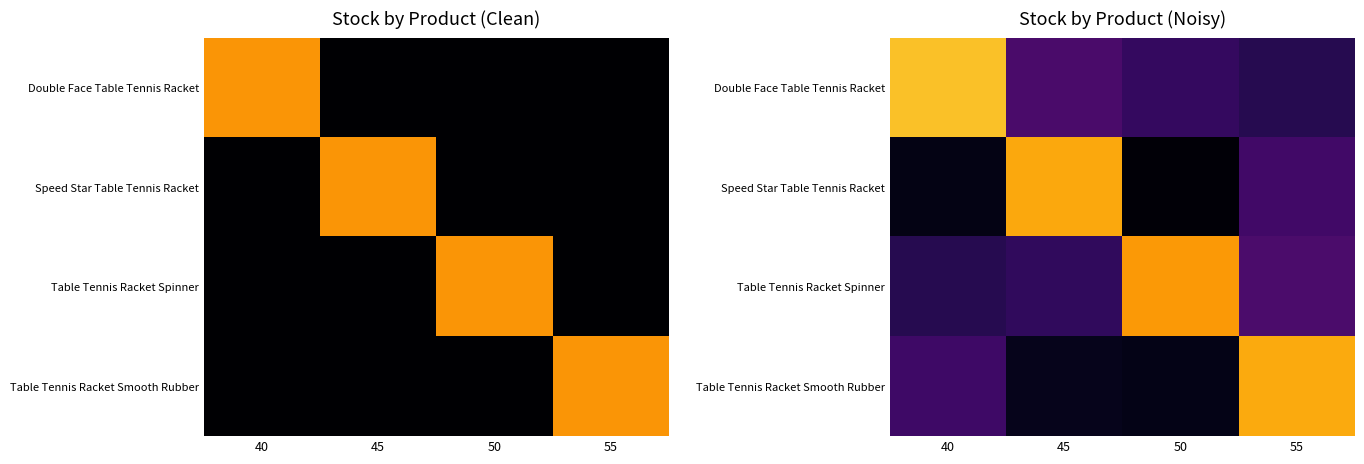

True or false: Double Face Table Tennis Racket has a value of 163.7 at 40.

False